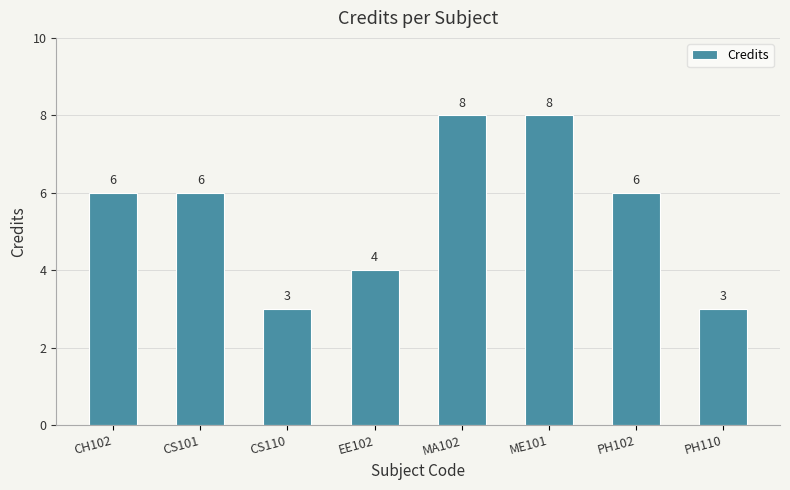

Reading left to right, transcribe all the data shown in this chart.

CH102=6	CS101=6	CS110=3	EE102=4	MA102=8	ME101=8	PH102=6	PH110=3